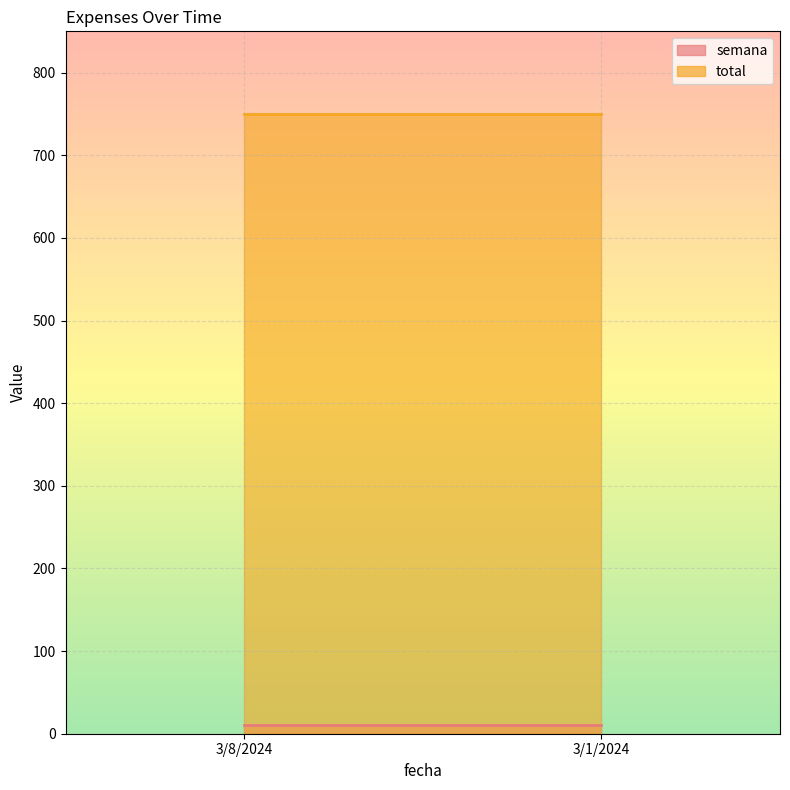

Reading left to right, what are all the values shown in this chart?

semana: 10	10
total: 750	750